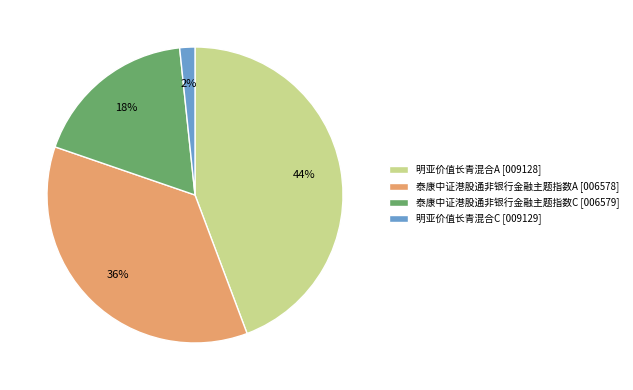

Is the sum of 明亚价值长青混合C [009129] and 明亚价值长青混合A [009128] greater than half?

No